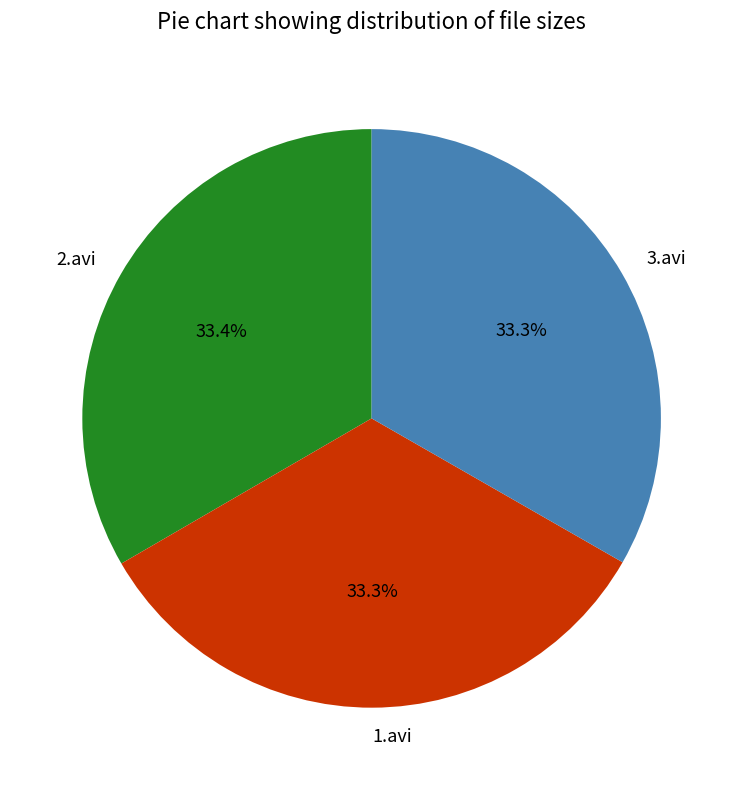

What is the total percentage of 1.avi and 3.avi?

66.6%